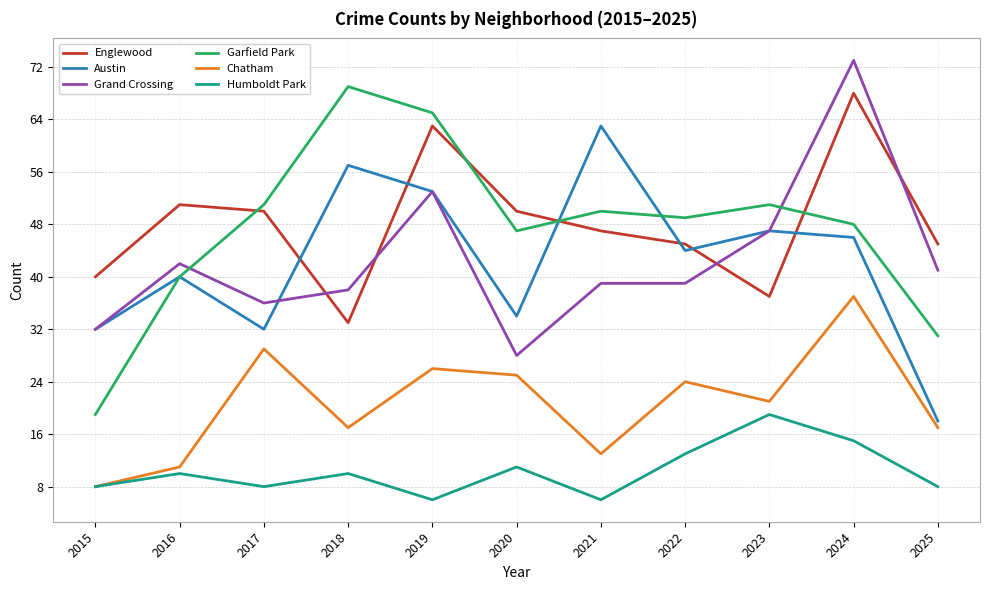

Reading left to right, what are all the values shown in this chart?

Englewood: 40	51	50	33	63	50	47	45	37	68	45
Austin: 32	40	32	57	53	34	63	44	47	46	18
Grand Crossing: 32	42	36	38	53	28	39	39	47	73	41
Garfield Park: 19	40	51	69	65	47	50	49	51	48	31
Chatham: 8	11	29	17	26	25	13	24	21	37	17
Humboldt Park: 8	10	8	10	6	11	6	13	19	15	8